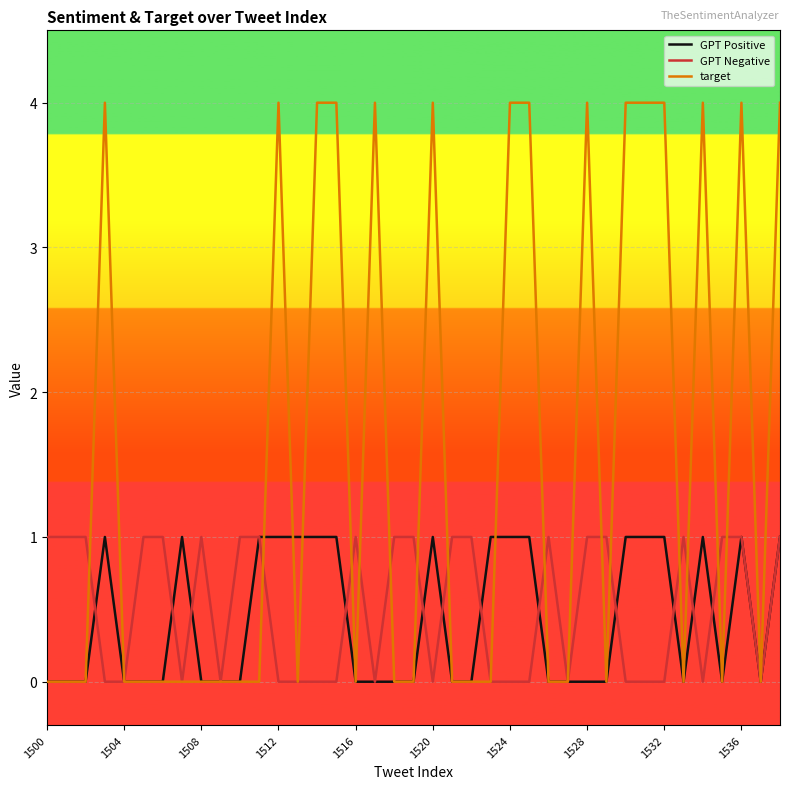

Is this an area chart (filled region under the line)?

No